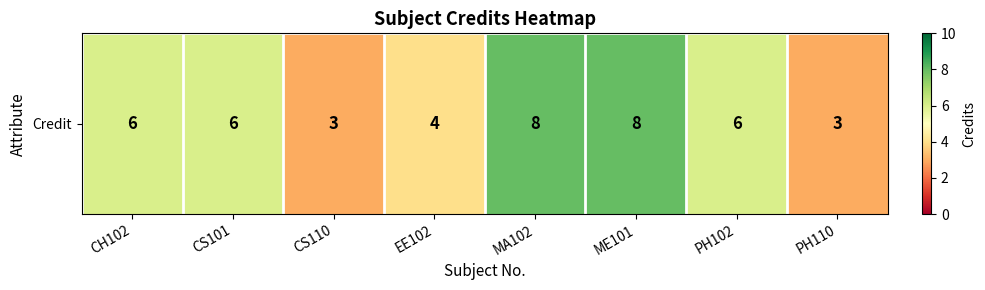

Count the number of values greater than 6.

2